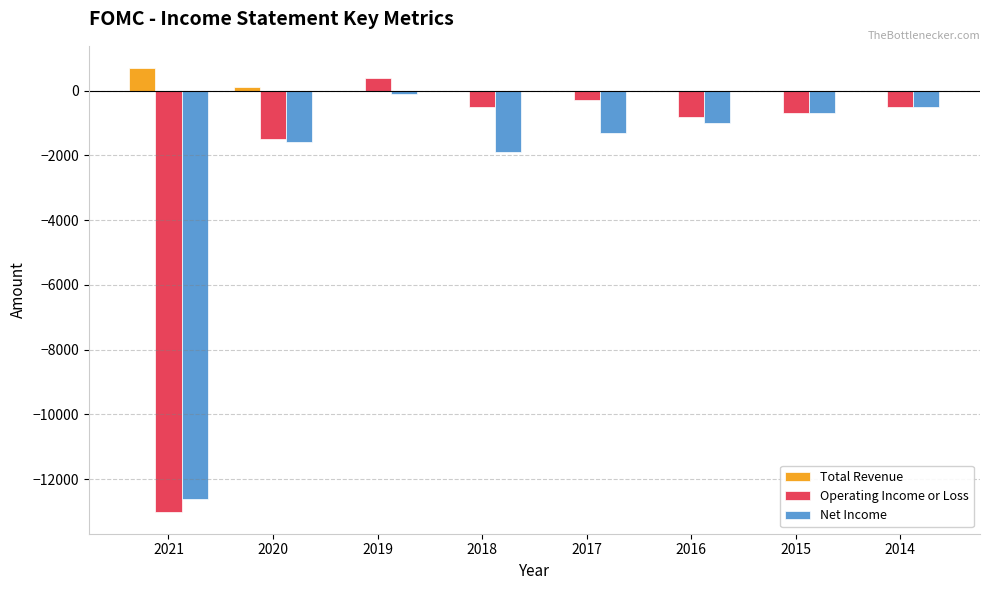

What is the greatest value displayed?

700